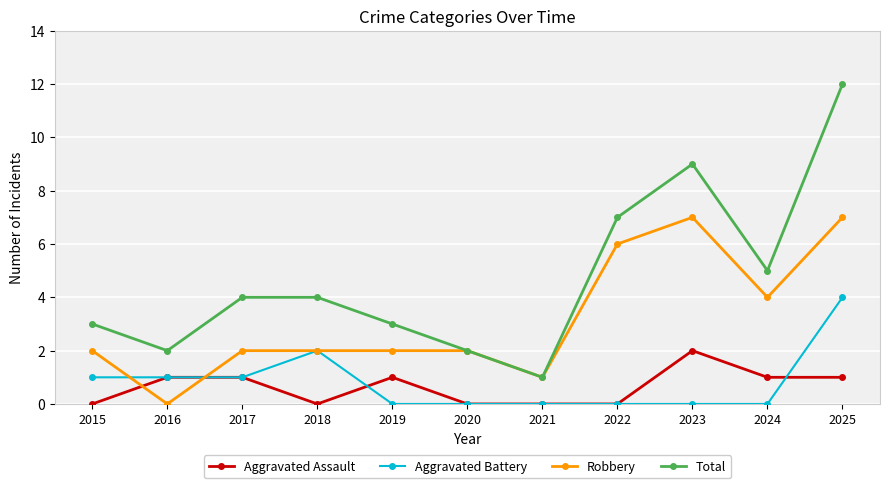

What is the sum of all Aggravated Assault values?

7